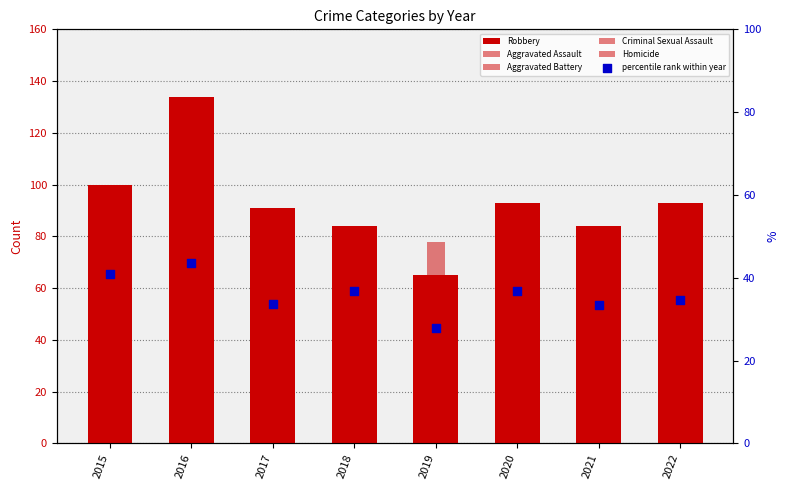

What is the total value across all series at 2020?

289.8